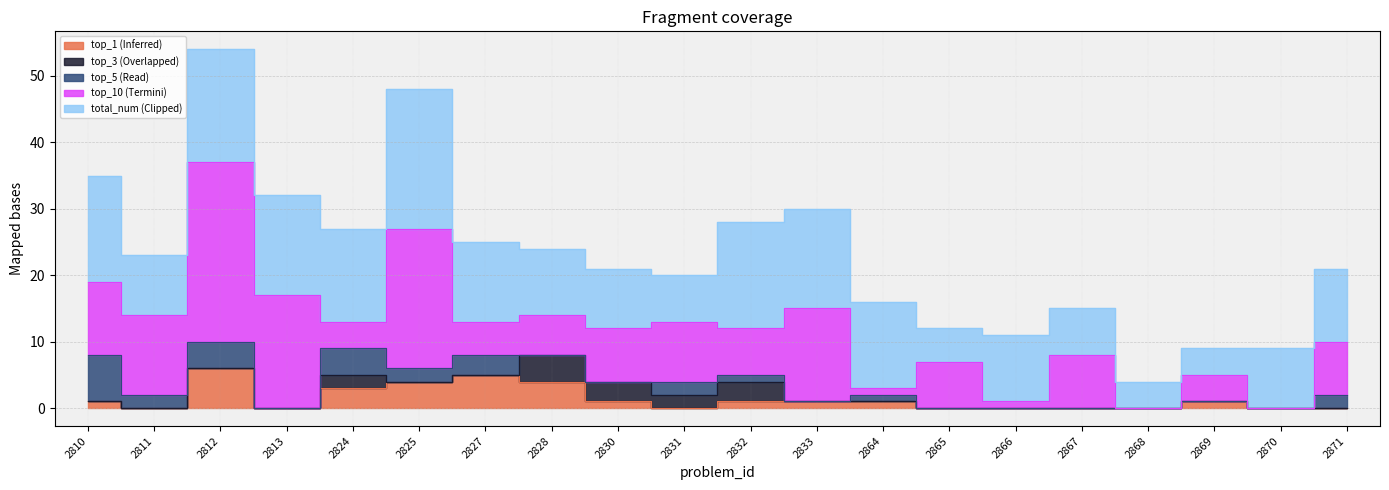

How many data points does each series have?

20